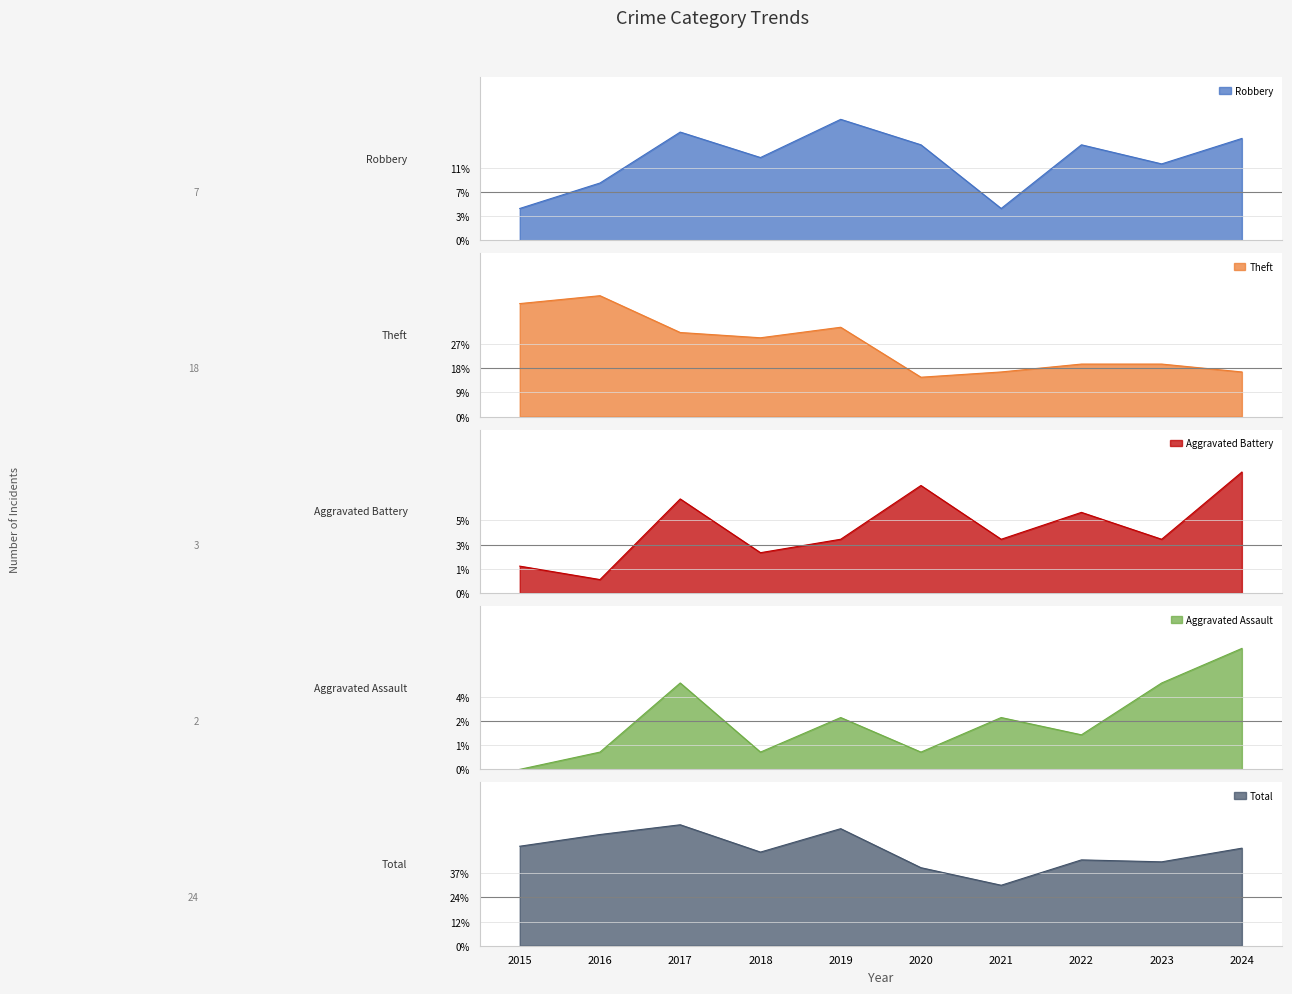

What is the lowest value of the Theft series?

15